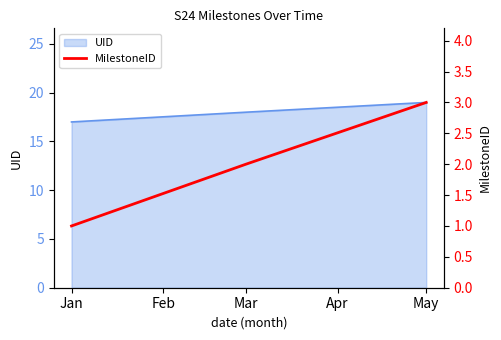

What is the lowest value of the UID series?

17